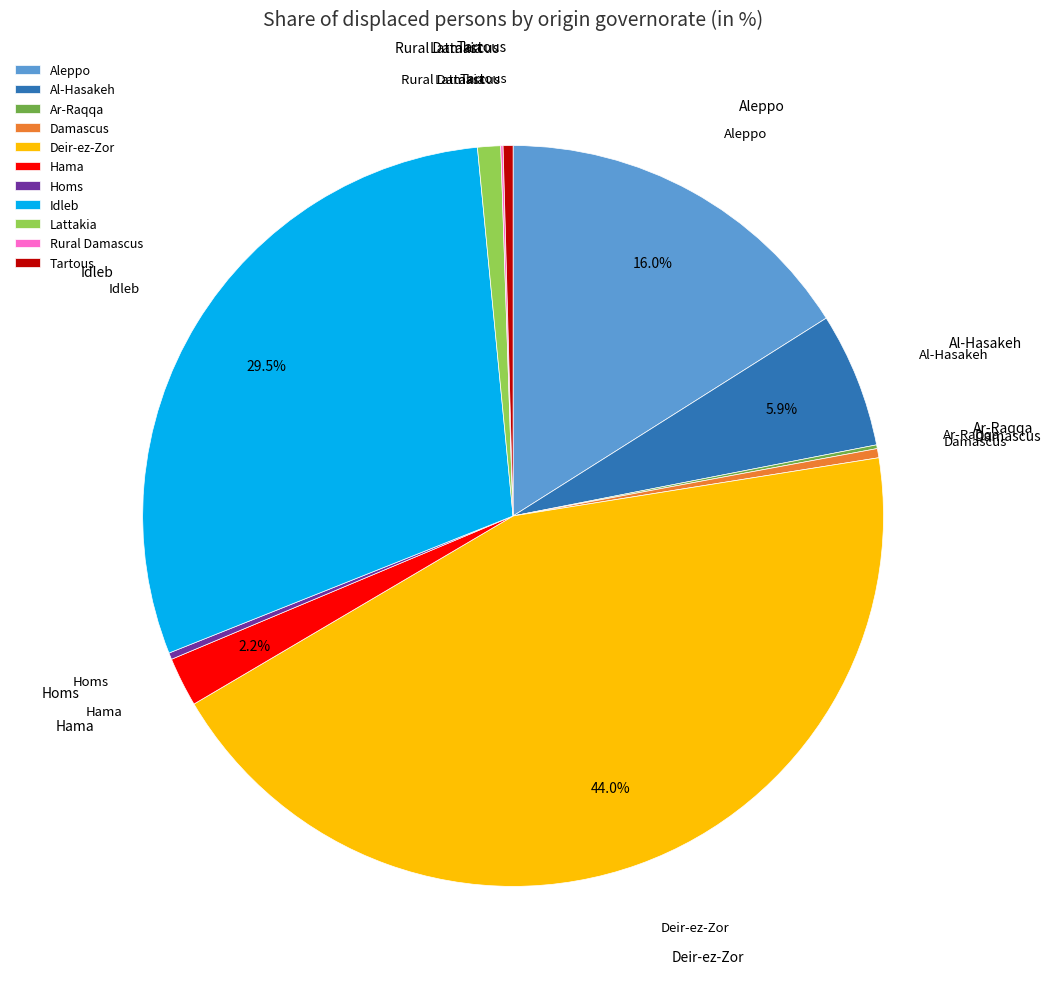

Which has a higher value, Aleppo or Lattakia?

Aleppo